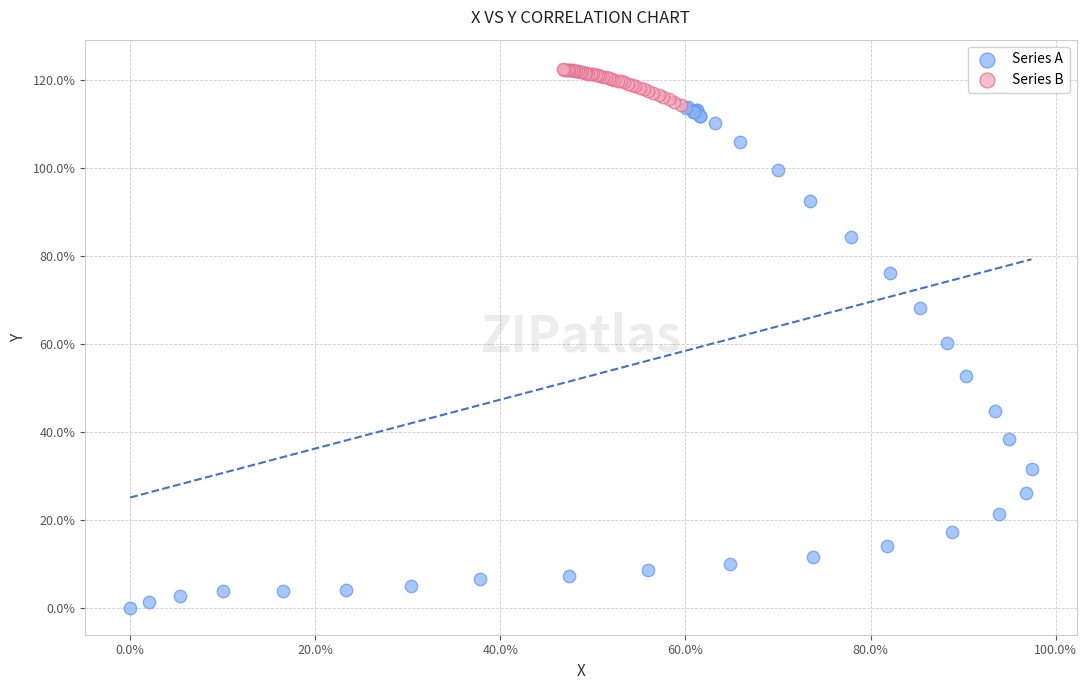

What are all the series names shown in the legend?

Series A, Series B